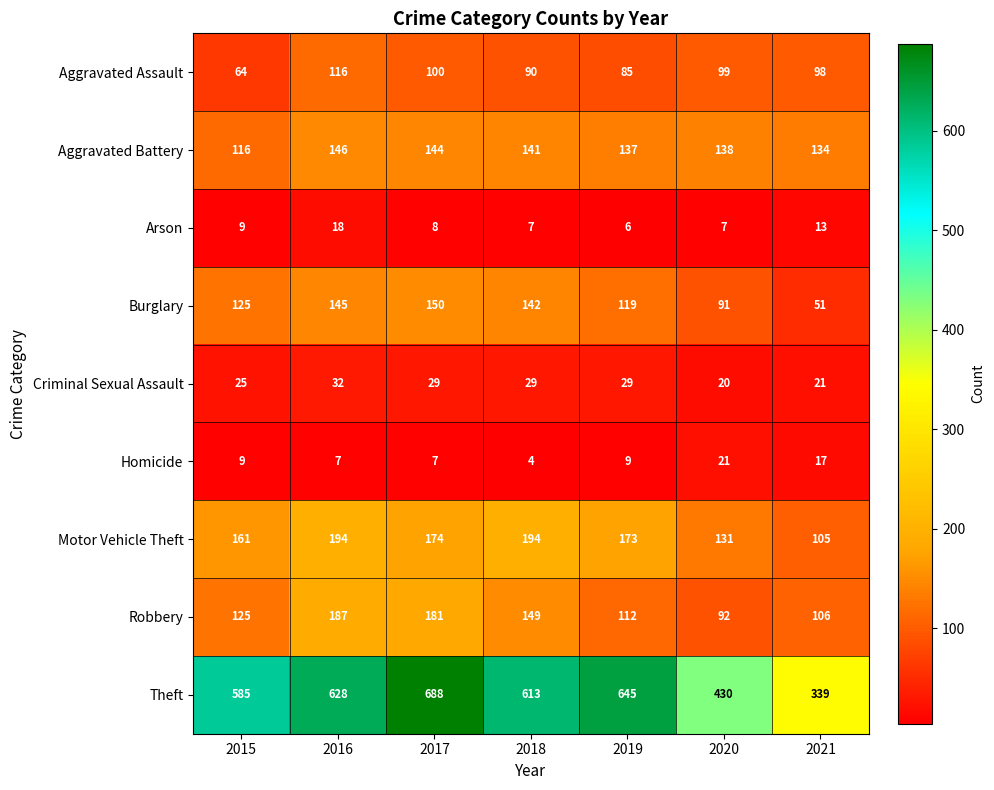

Rank the series at 2016 from highest to lowest value.

Theft, Motor Vehicle Theft, Robbery, Aggravated Battery, Burglary, Aggravated Assault, Criminal Sexual Assault, Arson, Homicide